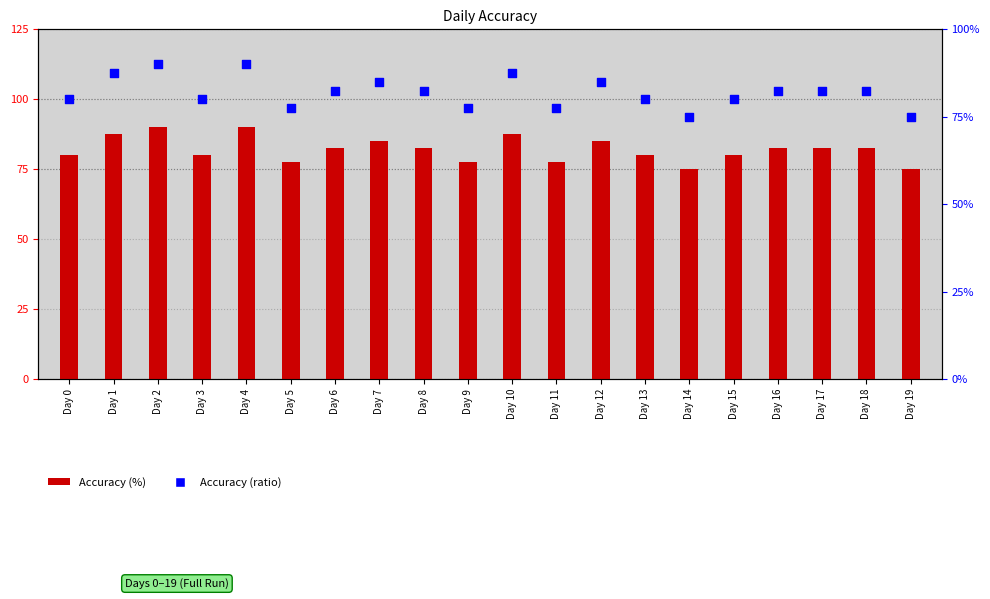

Which series contains the highest Y value?

Accuracy